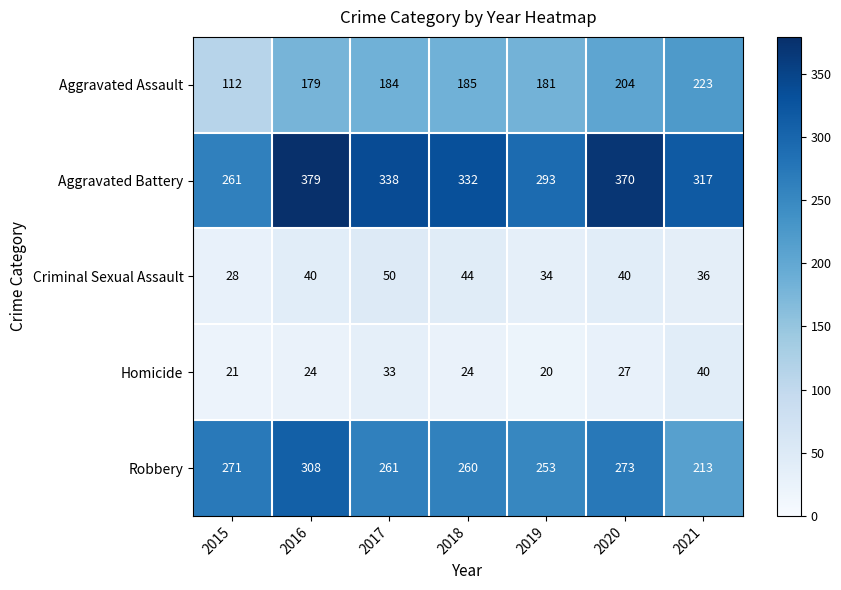

Which series has the largest total across all categories?

Aggravated Battery